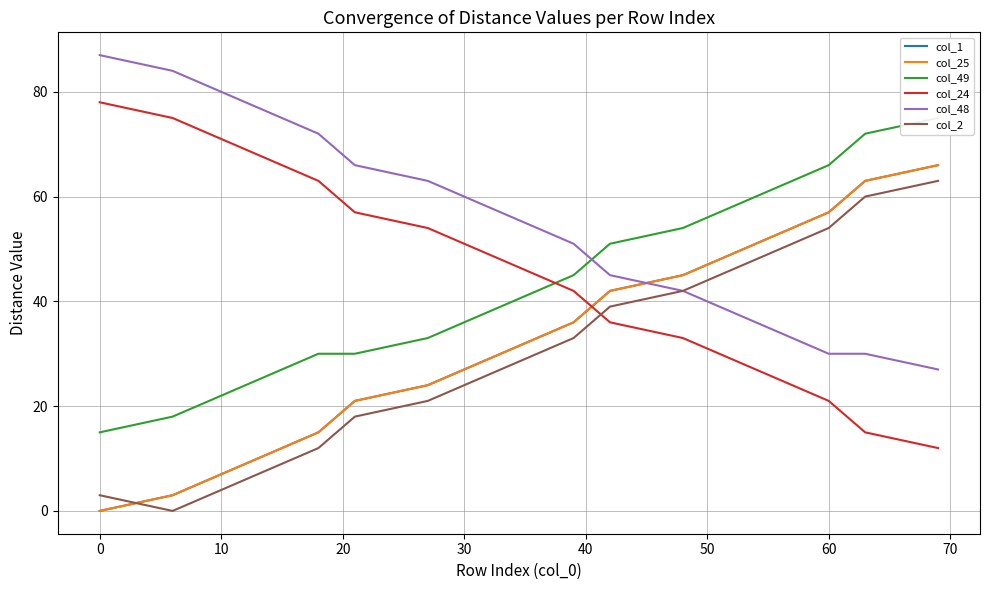

True or false: col_2 has more than 2 interior local peaks.

False